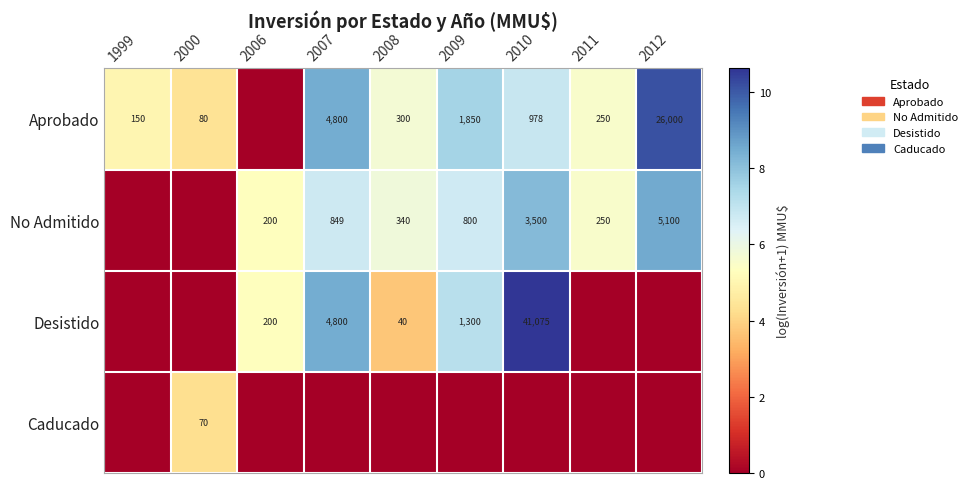

Is the value of Caducado at 2000 greater than the value of No Admitido at 2007?

No